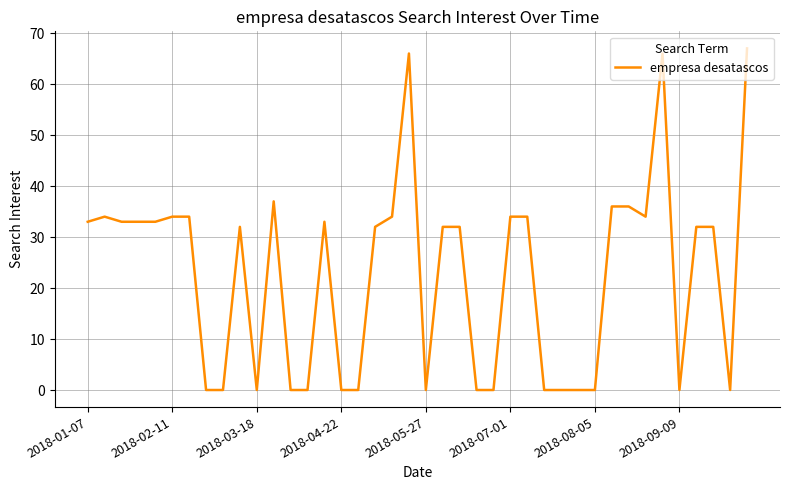

What is the difference between the maximum and minimum values?

67